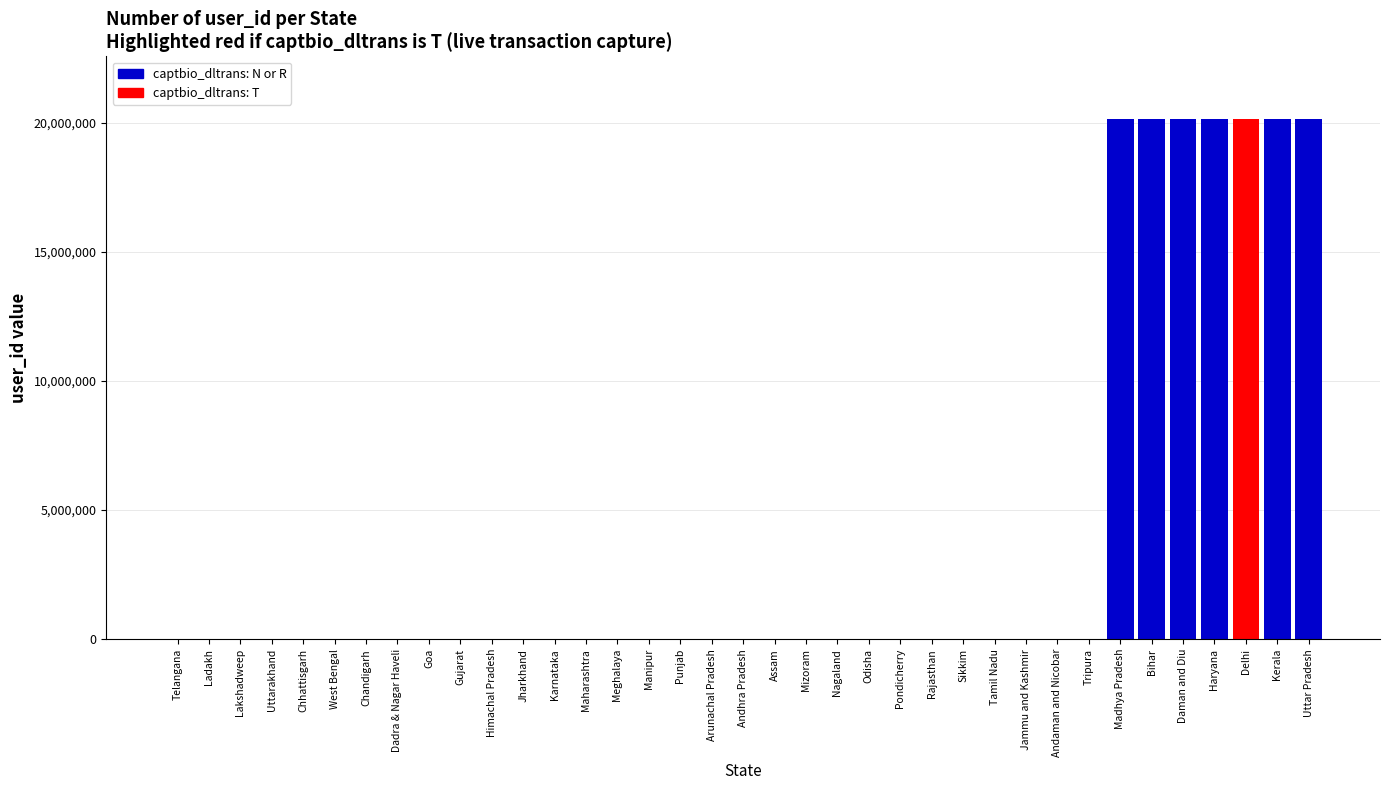

What is the maximum value shown in the chart?

20144572